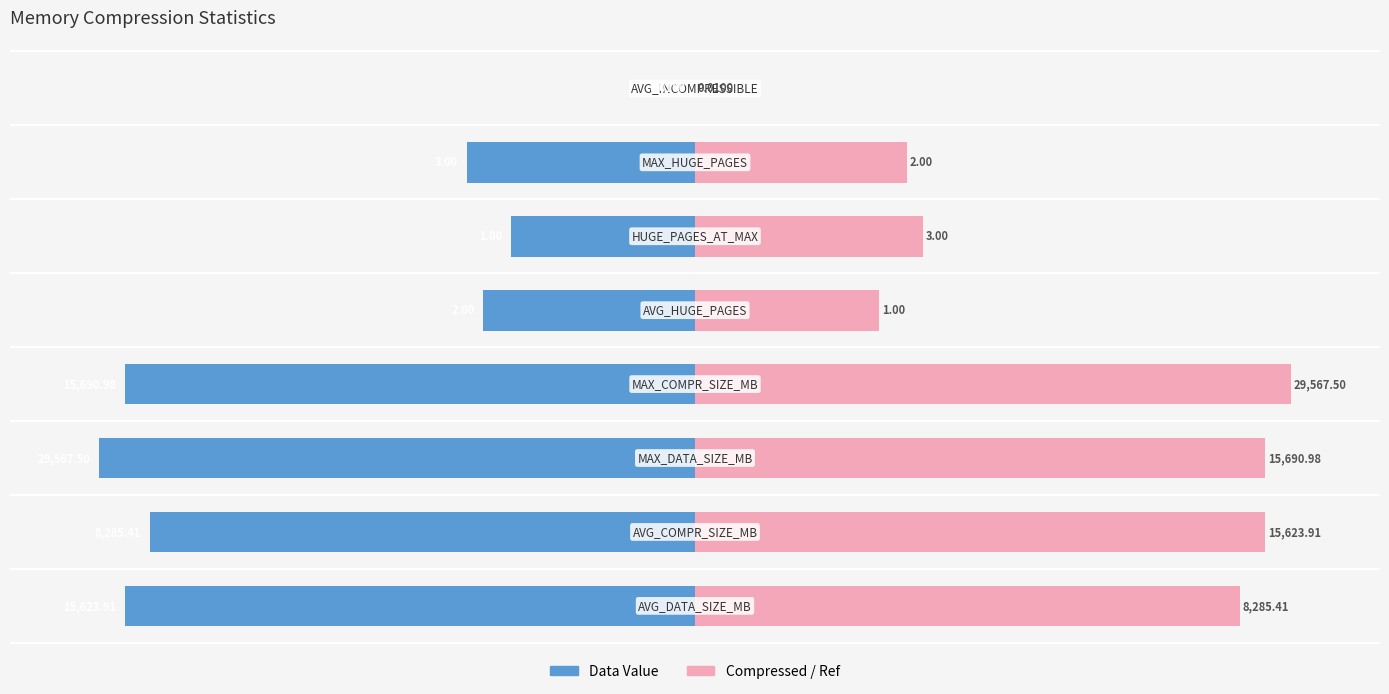

True or false: Data Value has a value of -95.7 at 0.

True